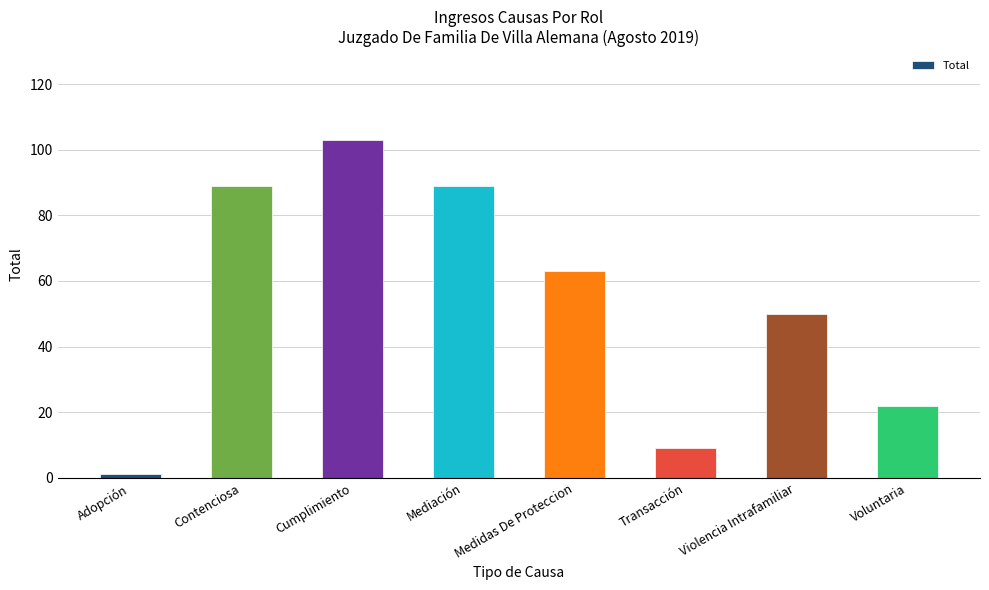

Reading left to right, transcribe all the data shown in this chart.

1	89	103	89	63	9	50	22